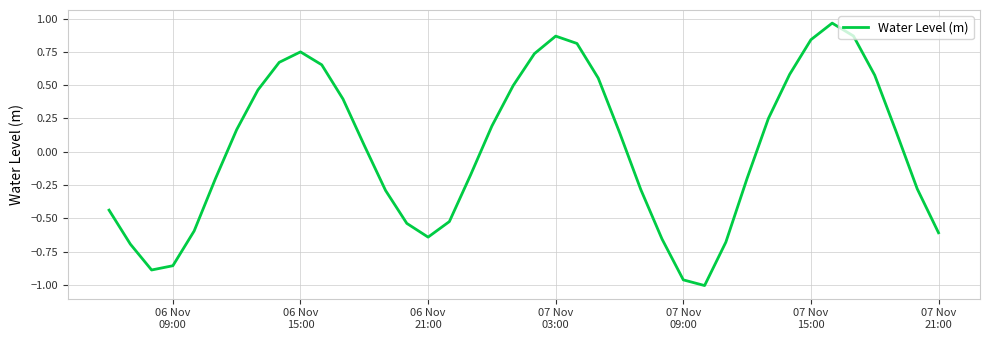

What is the difference between the maximum and minimum values?

2.0